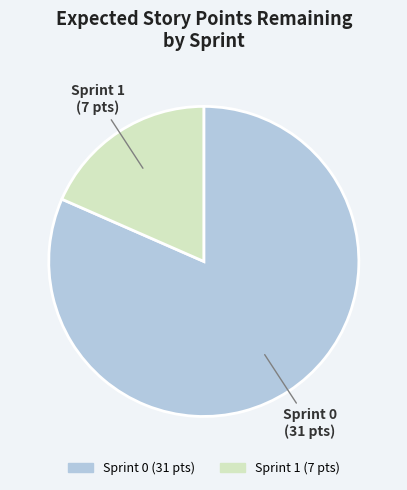

Is there a majority slice in this chart?

Yes